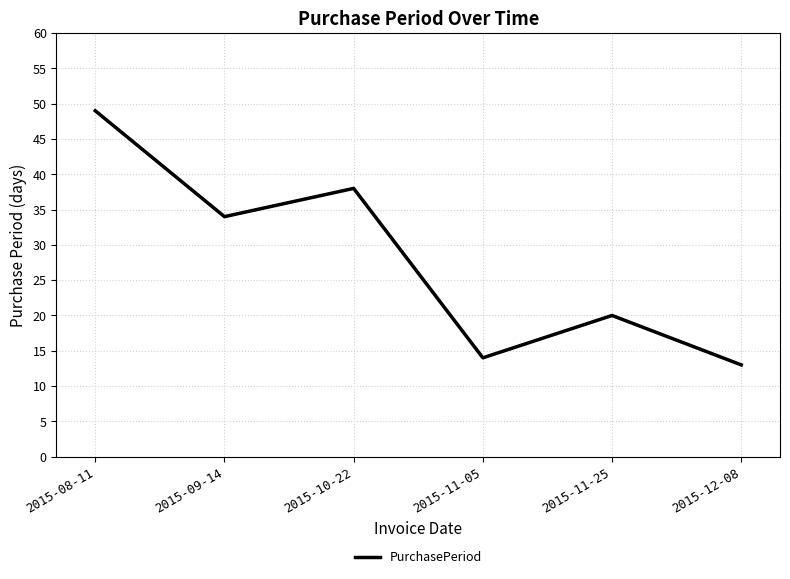

At which category does the chart reach its peak across all series?

2015-08-11